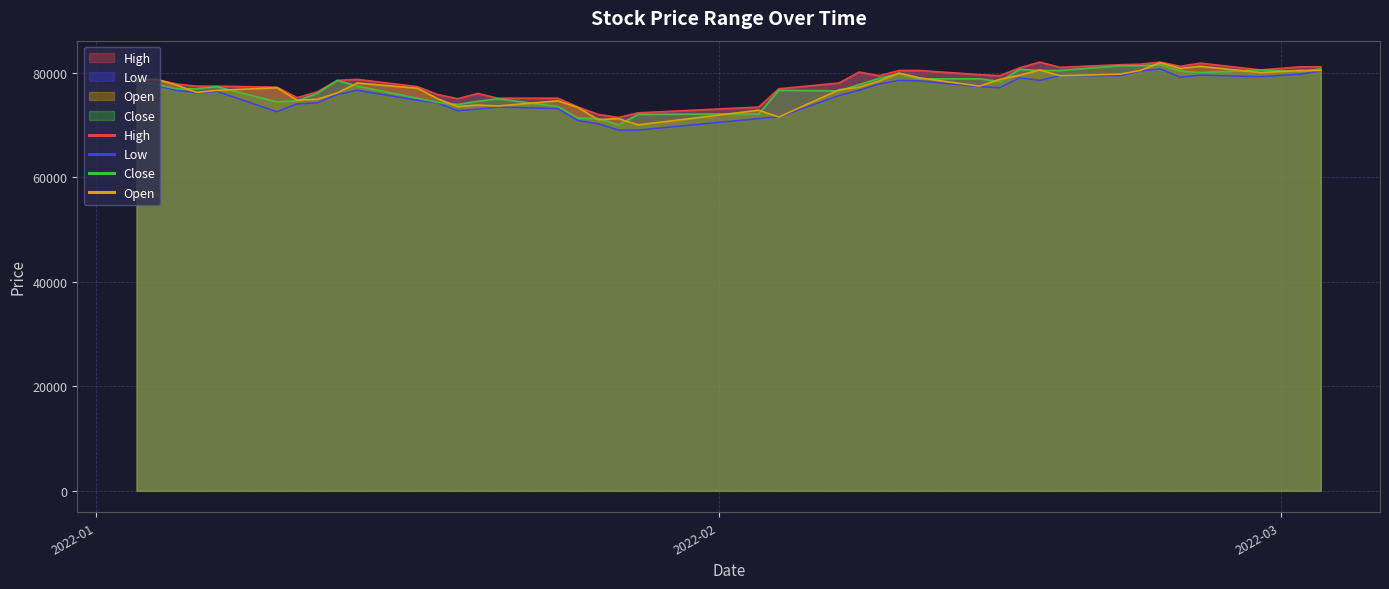

Rank the series by their maximum value, from highest to lowest.

High, Open, Close, Low